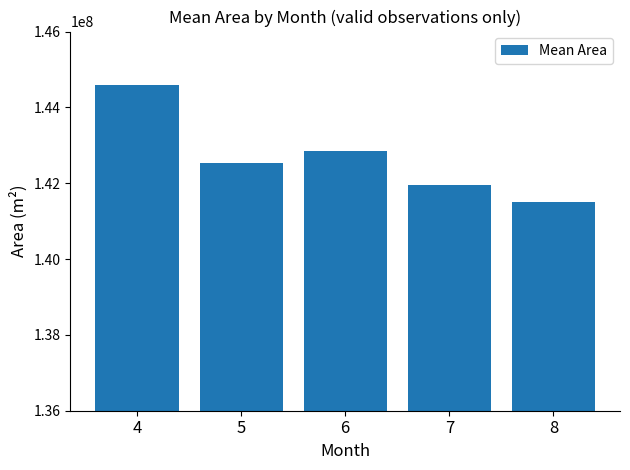

What is the value of the 2nd bar from the left?

142535700